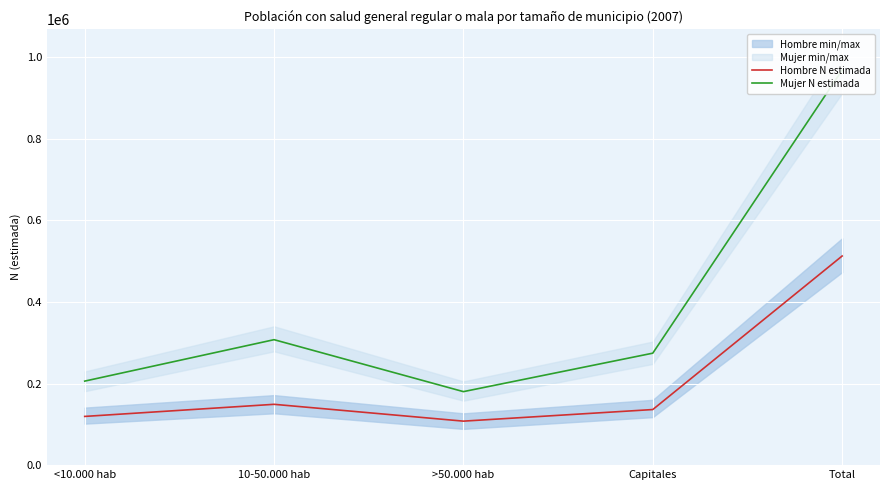

Which category has the highest value in the Hombre N estimada series?

Total